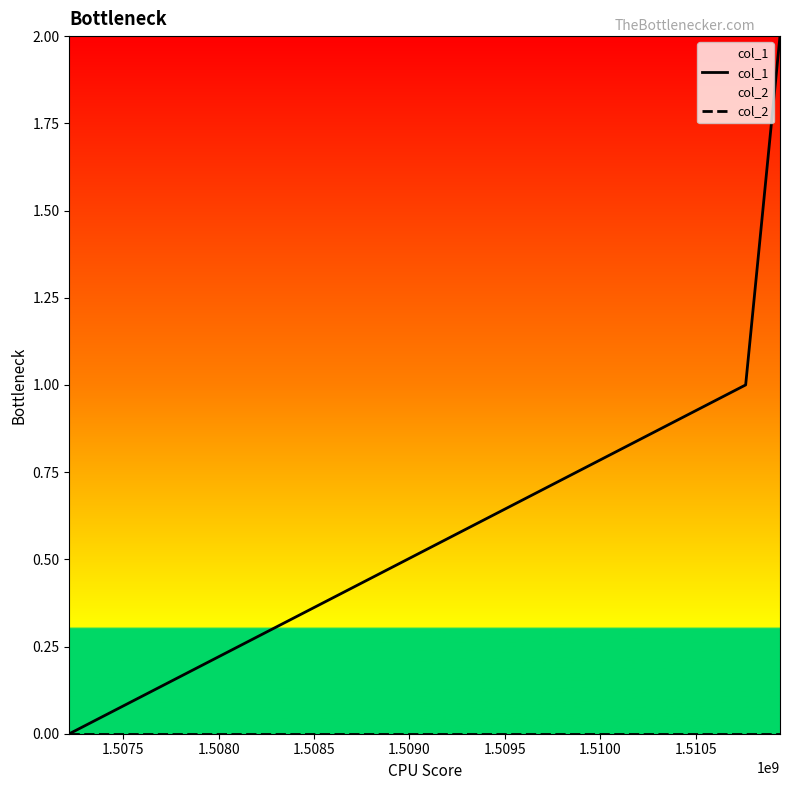

Which series has the largest total across all categories?

col_1